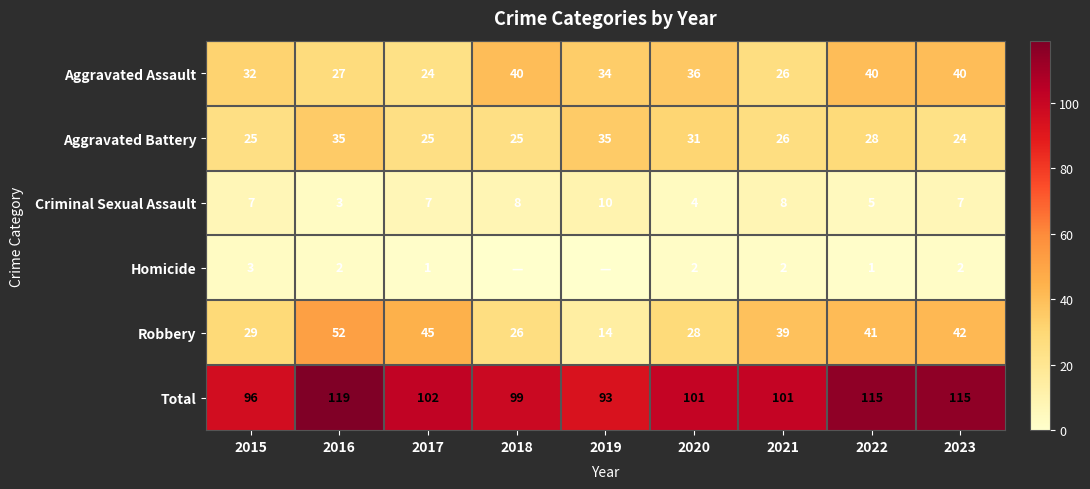

What is the average value of the Robbery series?

35